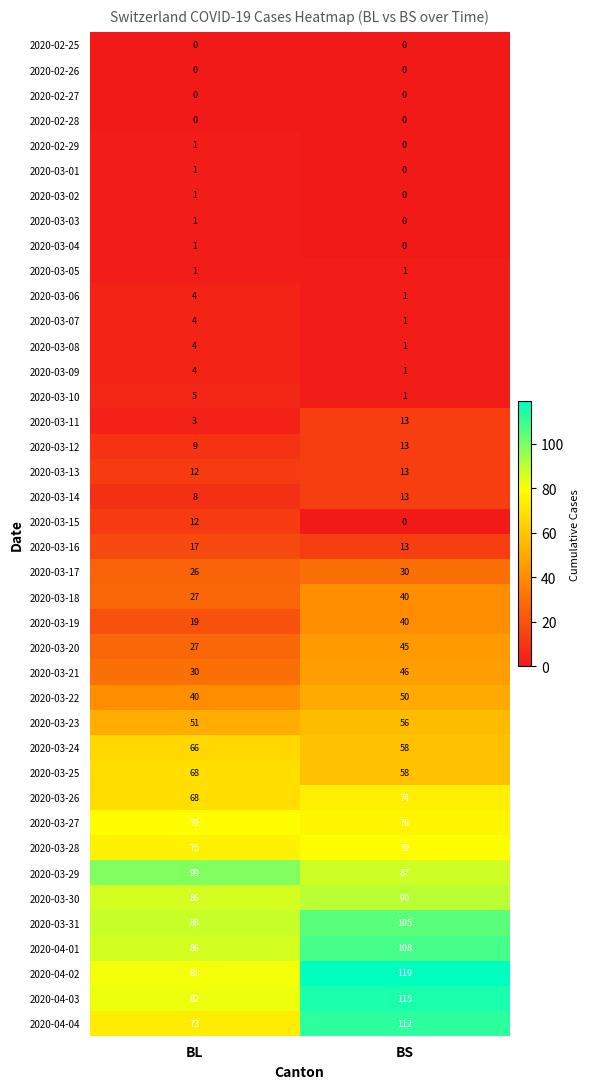

Where is 2020-03-27 nearest to the value 77?

BS